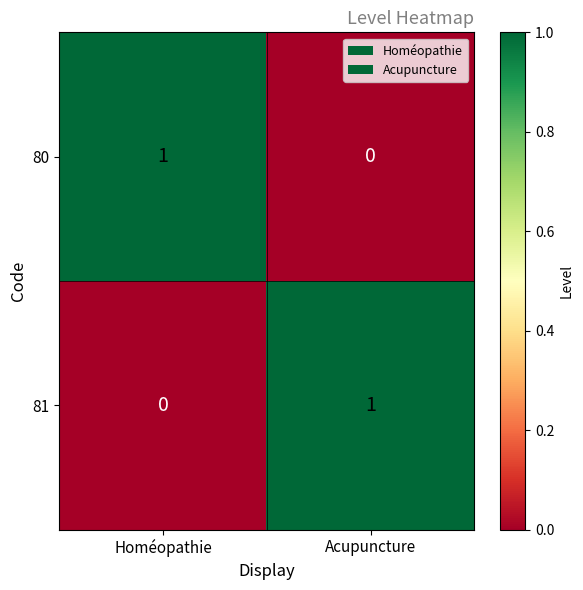

Rank the series at Homéopathie from highest to lowest value.

80, 81